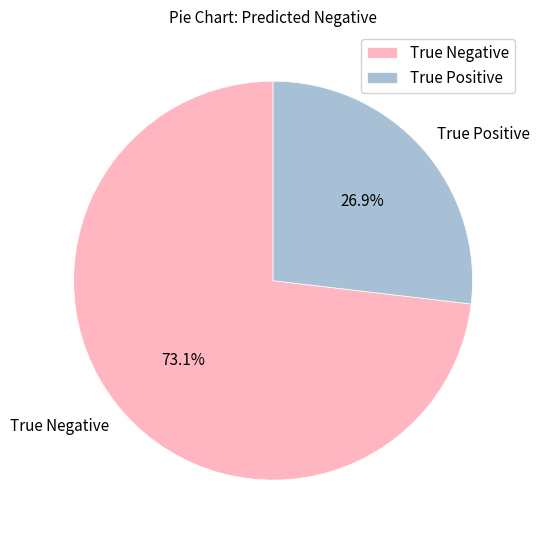

True or false: True Negative accounts for 88% of the total.

False